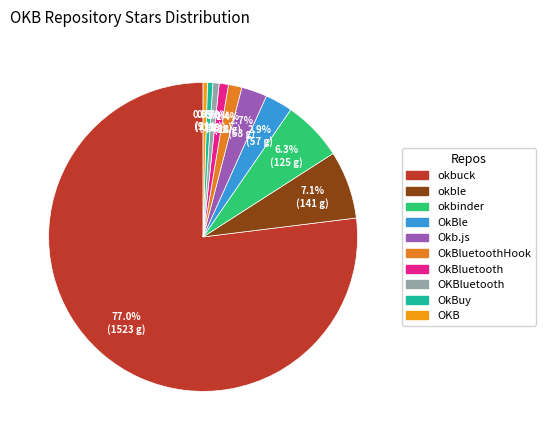

What is the largest slice in the pie chart?

okbuck